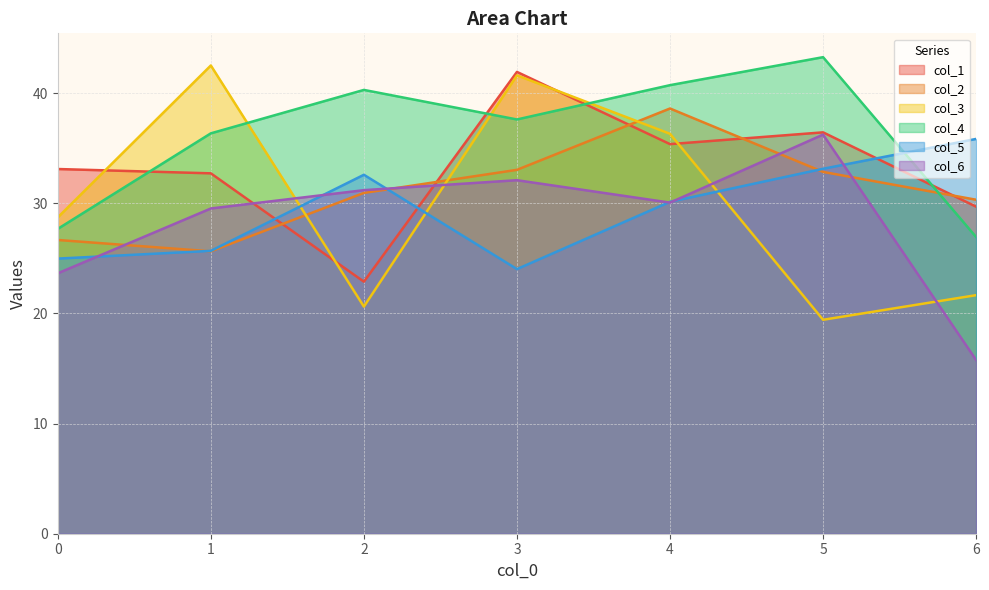

What is the minimum value for col_2?

25.6